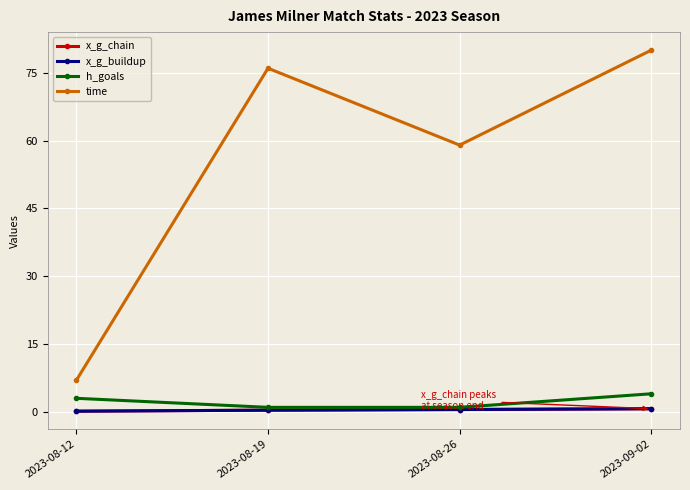

True or false: x_g_chain and h_goals intersect in this chart.

False